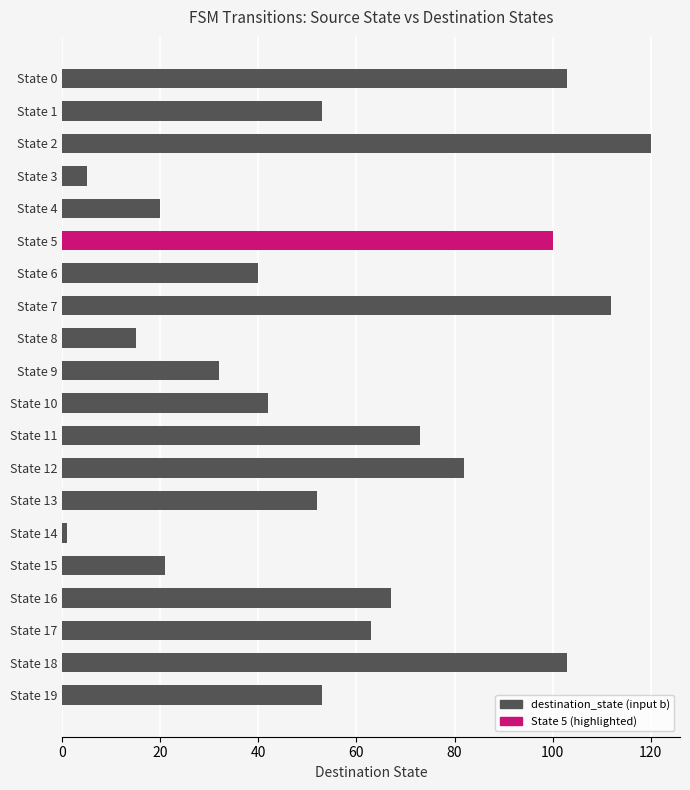

Reading top to bottom, extract all data points from this chart.

State 0=103	State 1=53	State 2=120	State 3=5	State 4=20	State 5=100	State 6=40	State 7=112	State 8=15	State 9=32	State 10=42	State 11=73	State 12=82	State 13=52	State 14=1	State 15=21	State 16=67	State 17=63	State 18=103	State 19=53